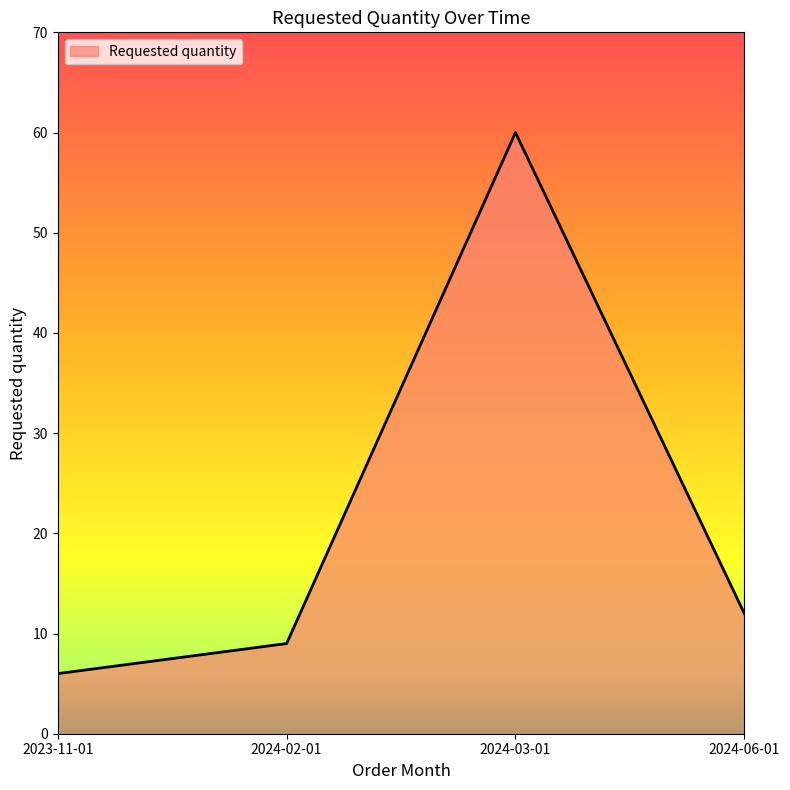

At which label is the value closest to 33?

2024-06-01